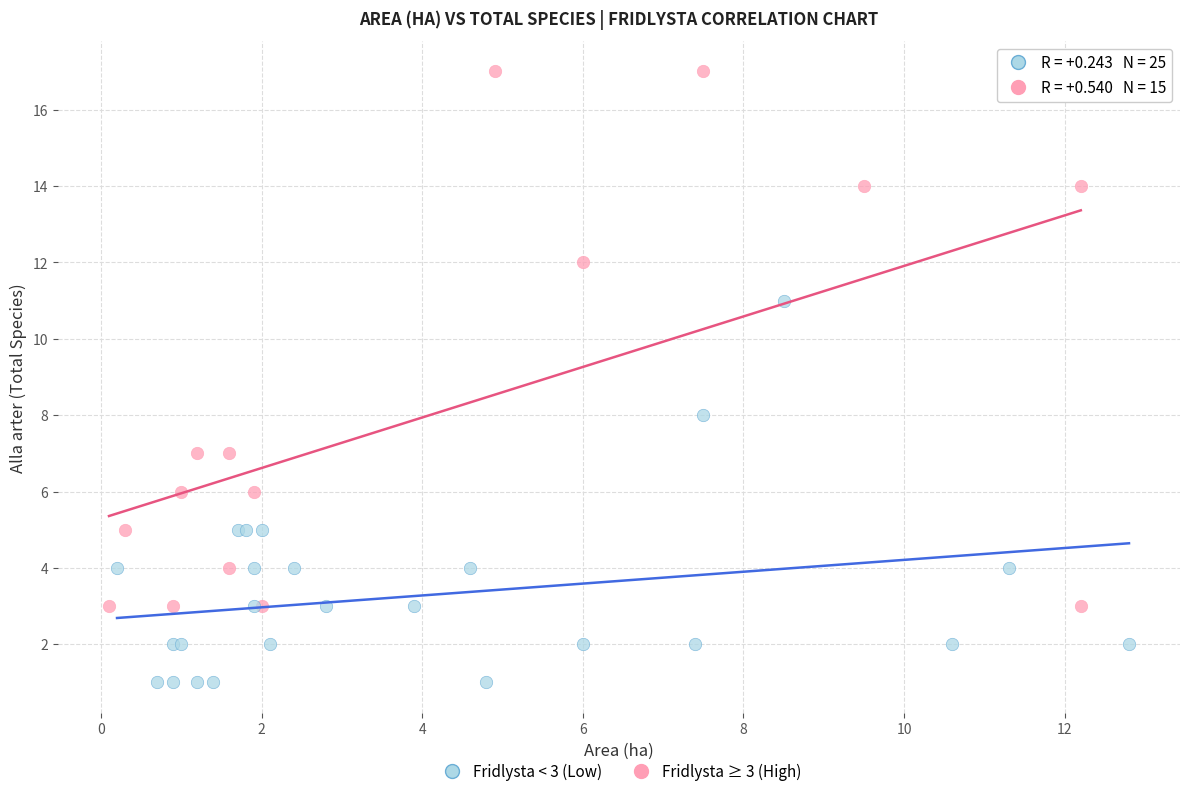

What are all the series names shown in the legend?

Fridlysta < 3 (Low), Fridlysta ≥ 3 (High)